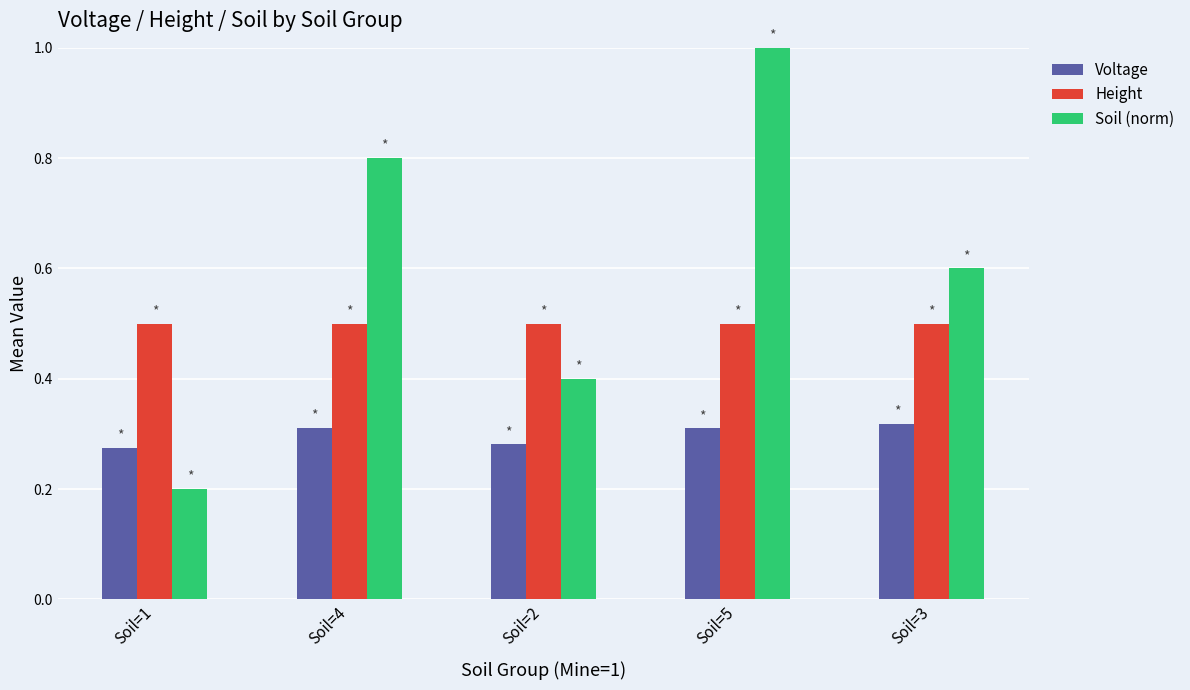

List the series in order of their peak value, highest first.

Soil (norm), Height, Voltage